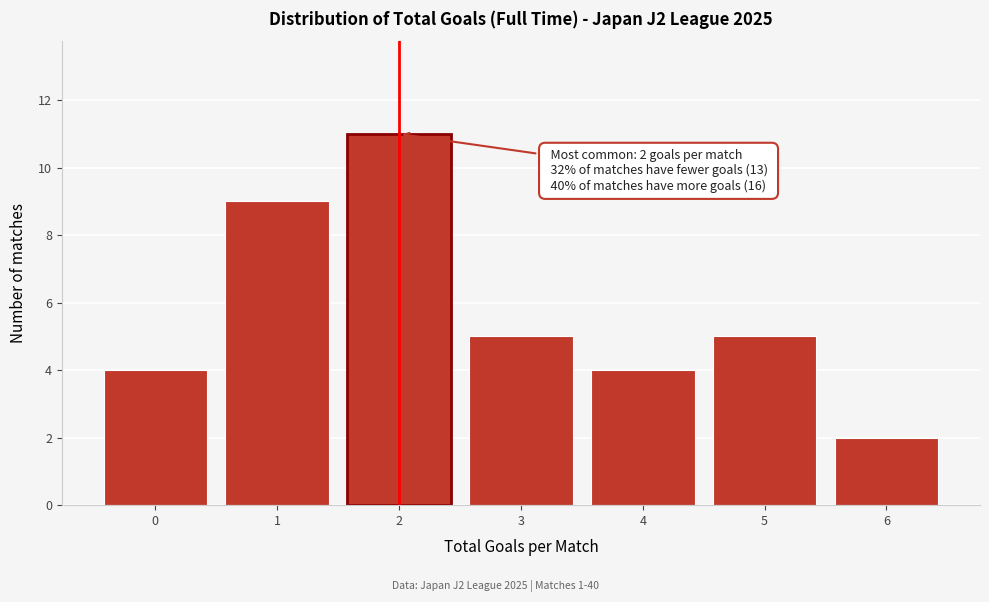

Reading left to right, transcribe all the data shown in this chart.

4	9	11	5	4	5	2